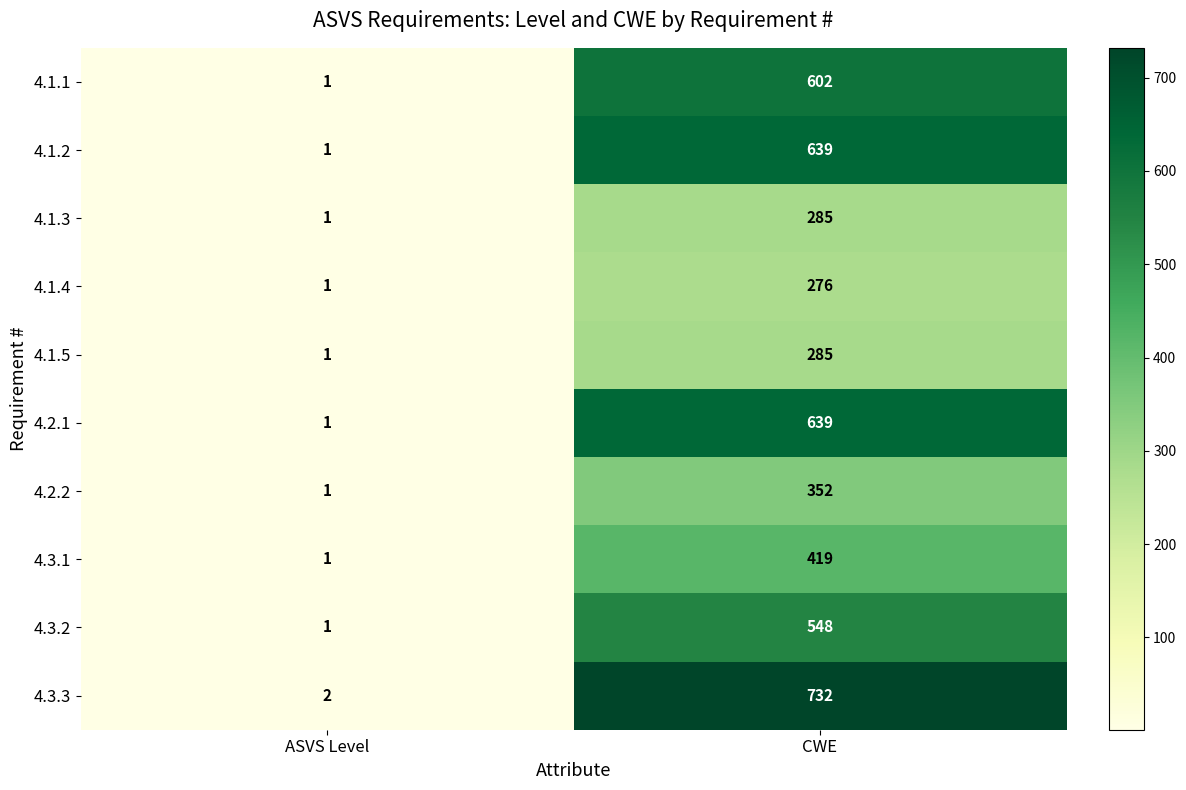

Which series changed the most between ASVS Level and CWE?

4.3.3